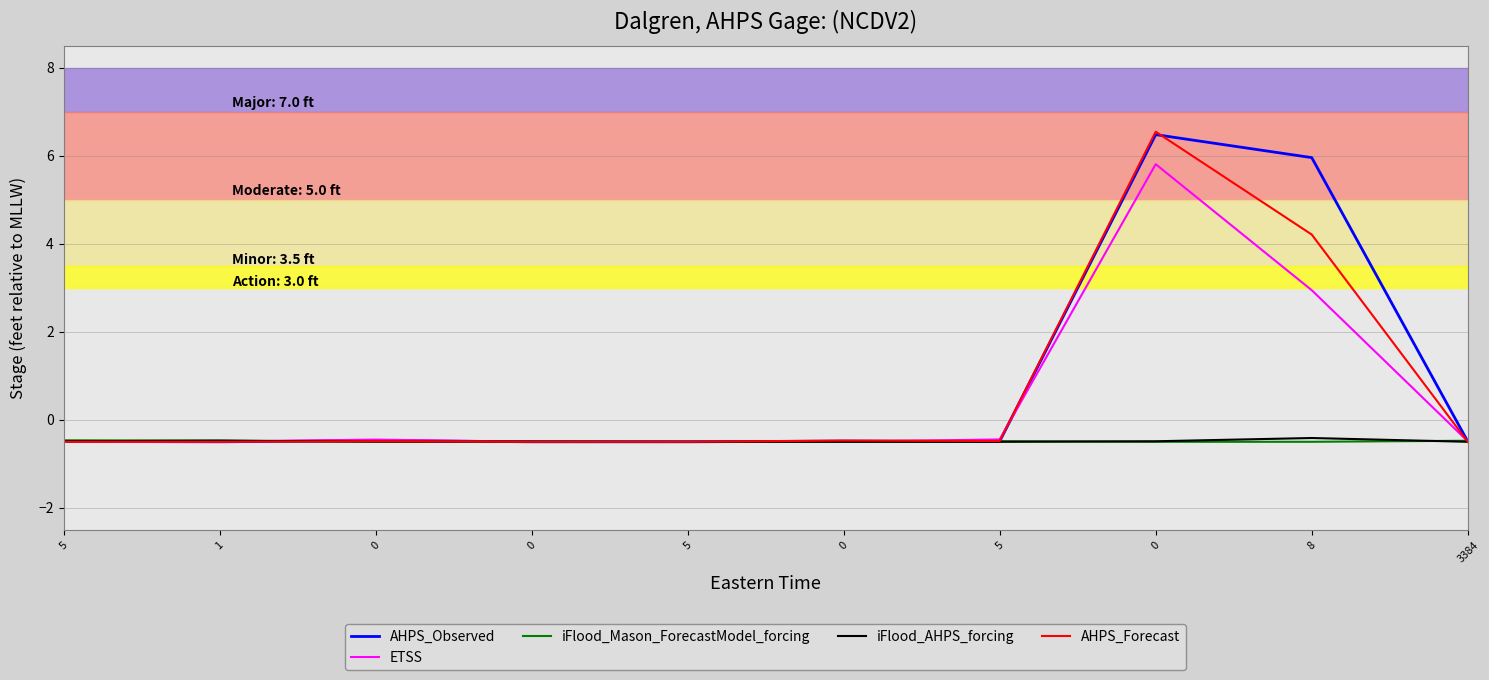

How many lines are shown in the chart?

5